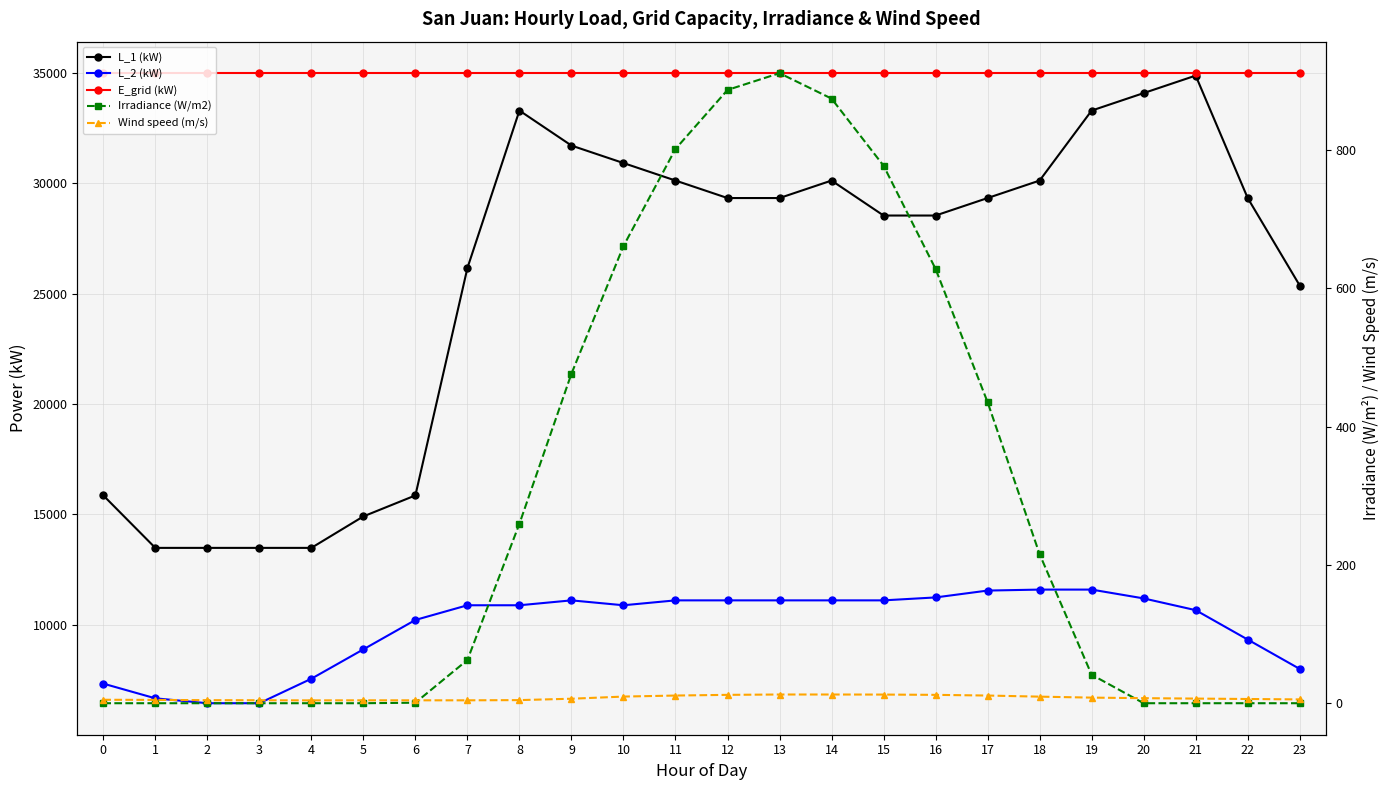

What are all the series names shown in the legend?

L_1 (kW), L_2 (kW), E_grid (kW), Irradiance (W/m2), Wind speed (m/s)